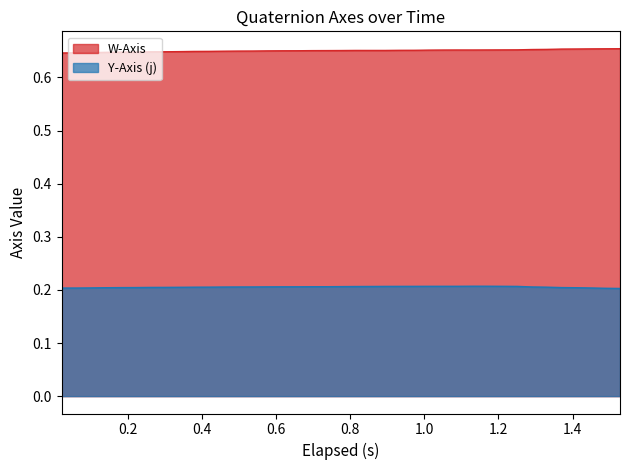

In Y-Axis (j), how many points are higher than both neighbors (excluding endpoints)?

1